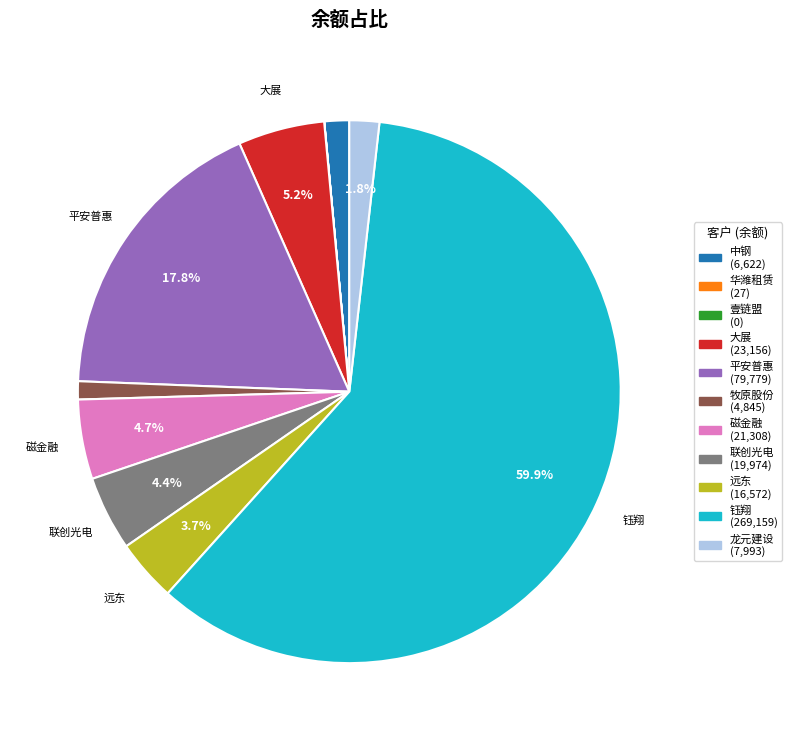

Does any single category account for the majority?

Yes